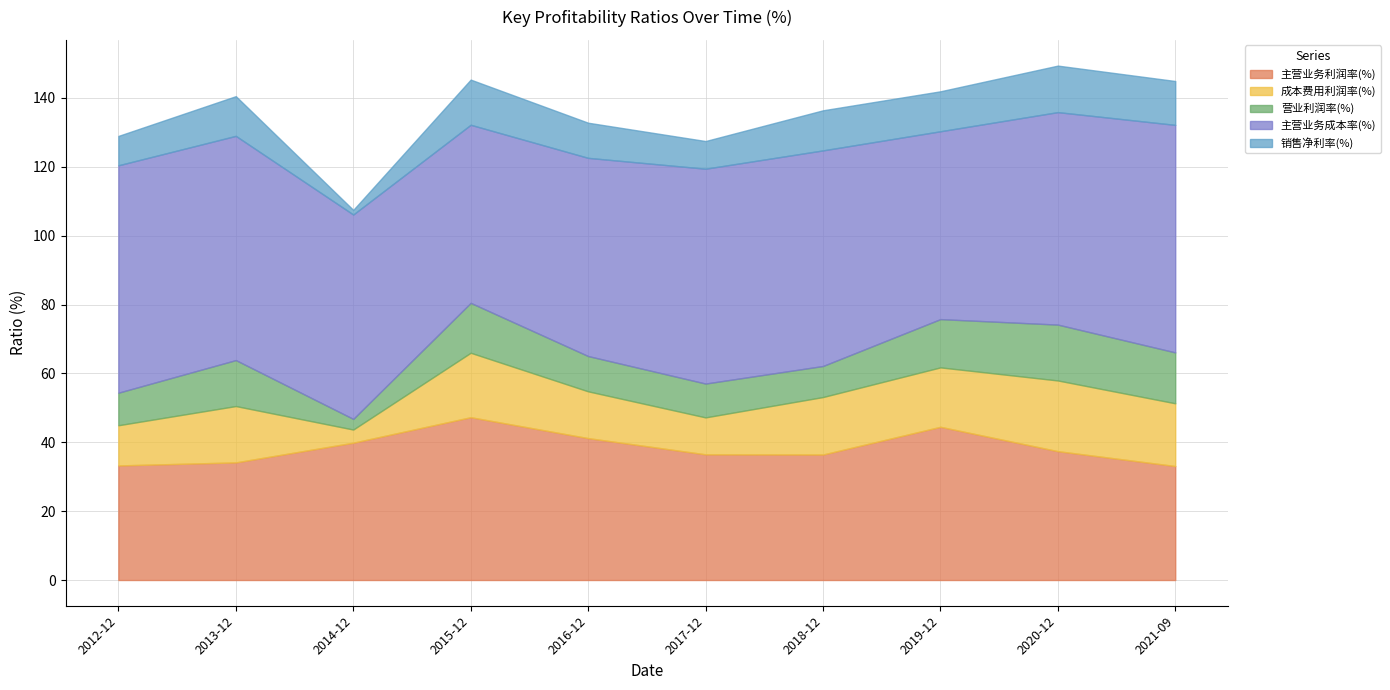

What are all the series names shown in the legend?

主营业务利润率(%), 成本费用利润率(%), 营业利润率(%), 主营业务成本率(%), 销售净利率(%)